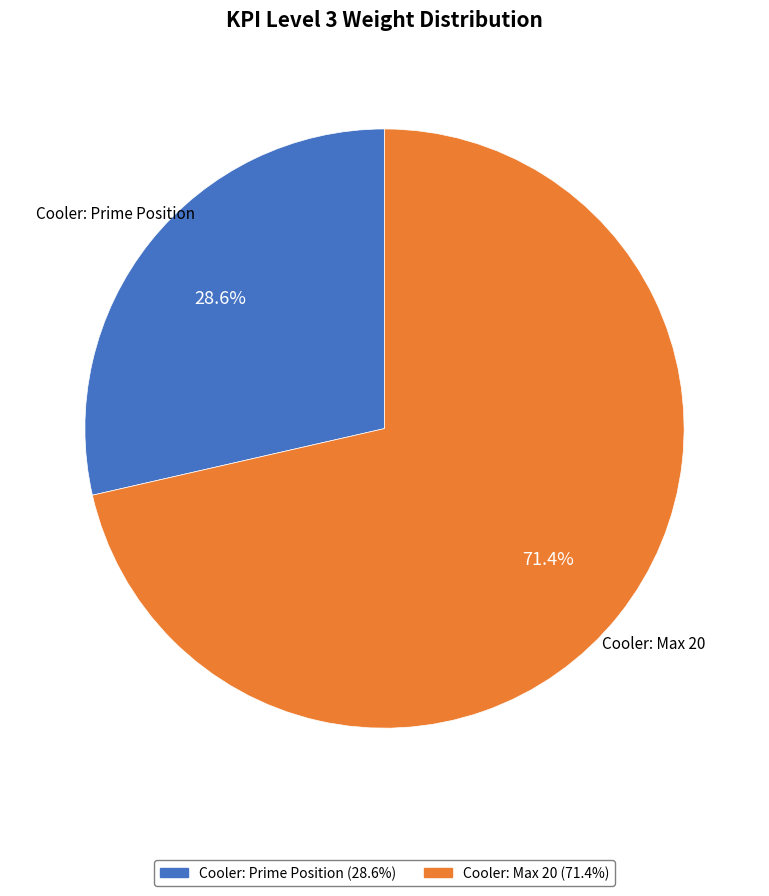

Between Cooler: Max 20 and Cooler: Prime Position, which is larger?

Cooler: Max 20